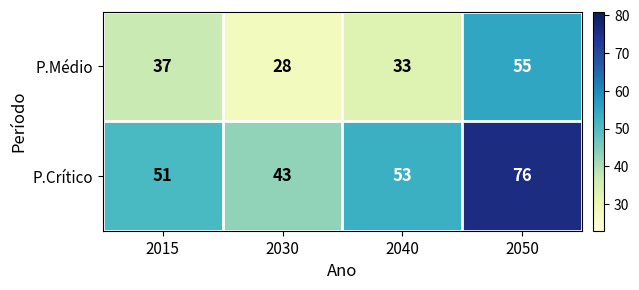

Count the number of categories in the chart.

4